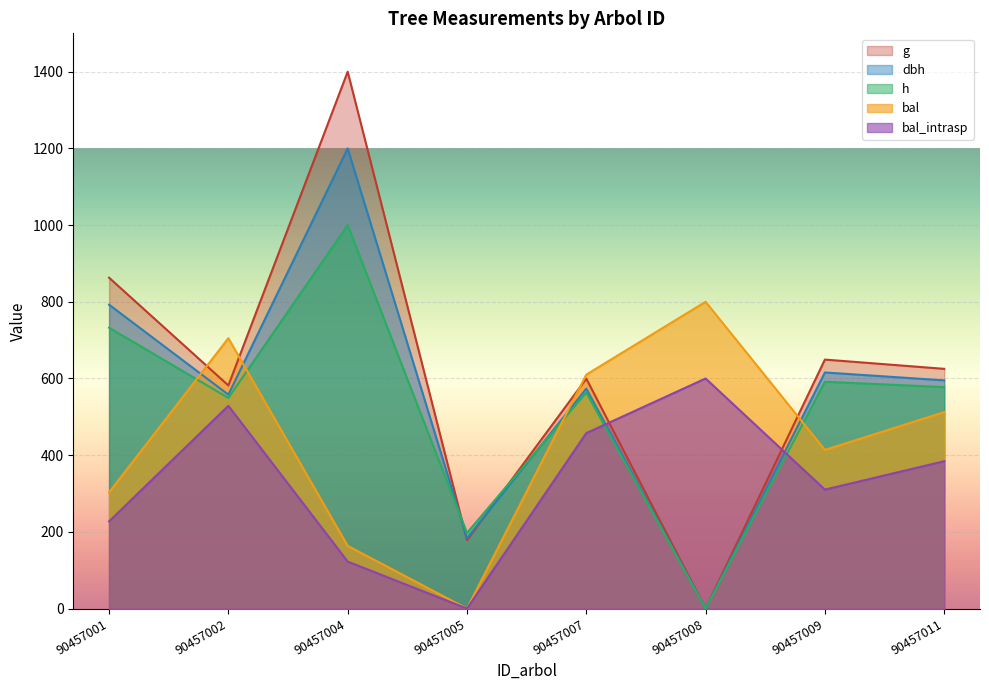

What is the value of the h point at the 4th from the left?

197.2